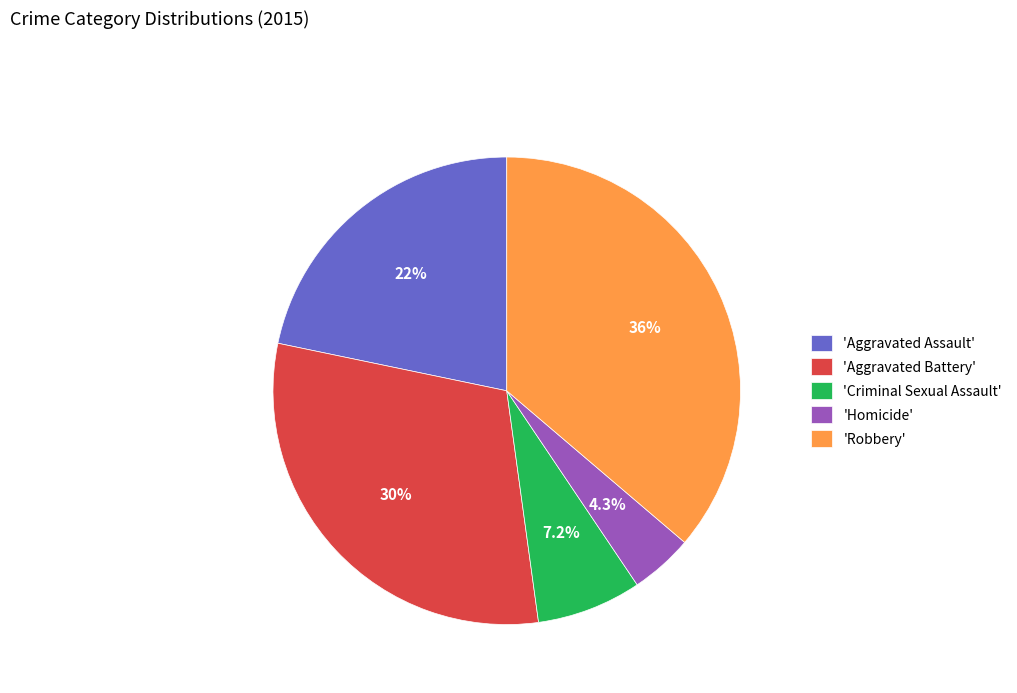

Which has a higher value, 'Criminal Sexual Assault' or 'Aggravated Battery'?

'Aggravated Battery'